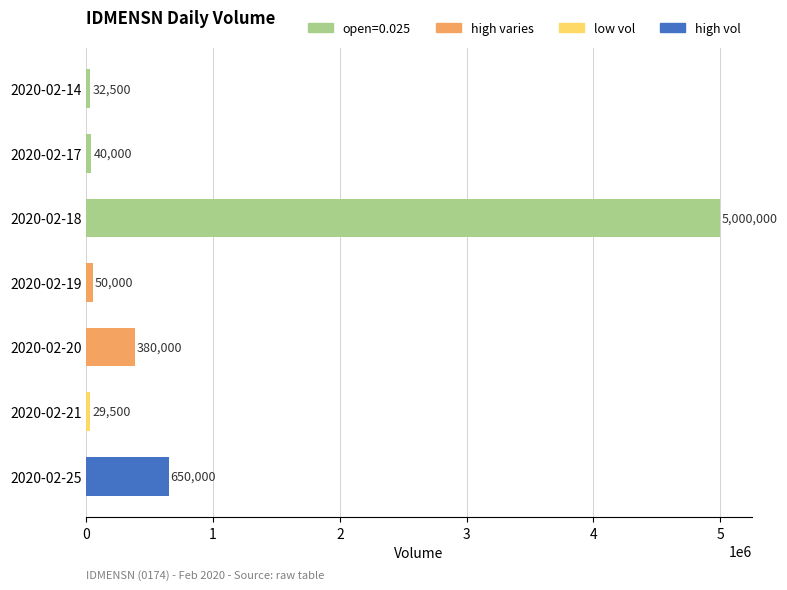

Which label corresponds to the largest value in the chart?

2020-02-18